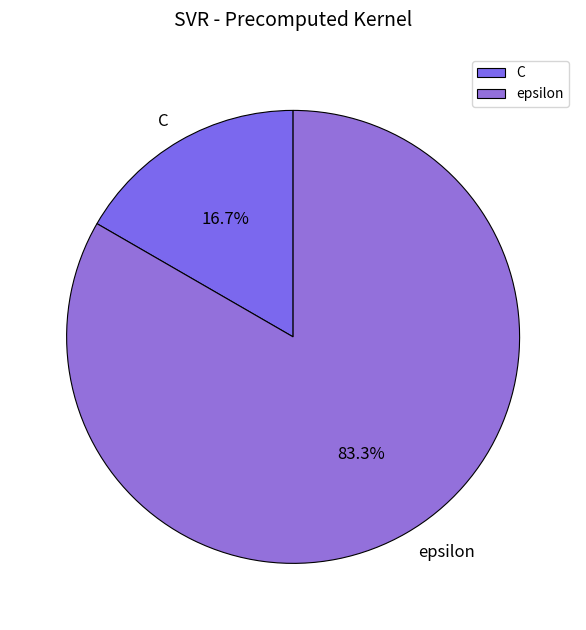

Between epsilon and C, which is larger?

epsilon